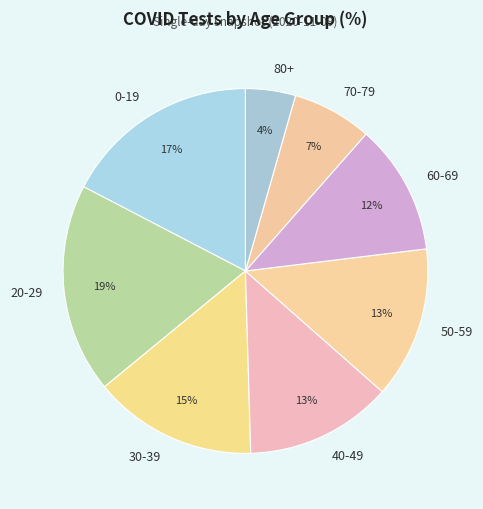

Is there a majority slice in this chart?

No